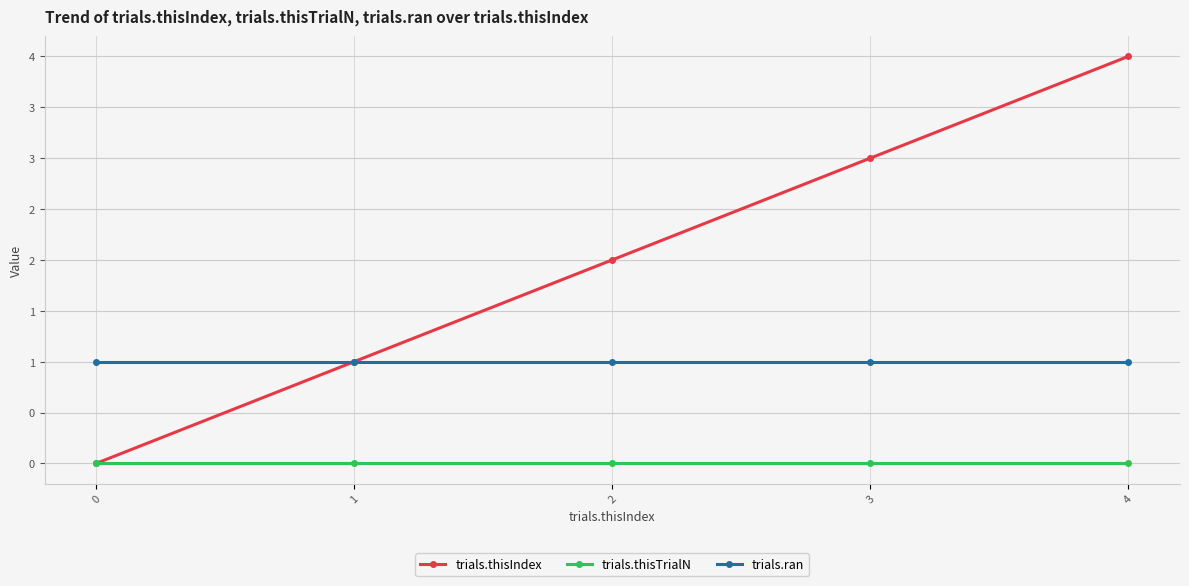

Which series has the widest spread of values?

trials.thisIndex